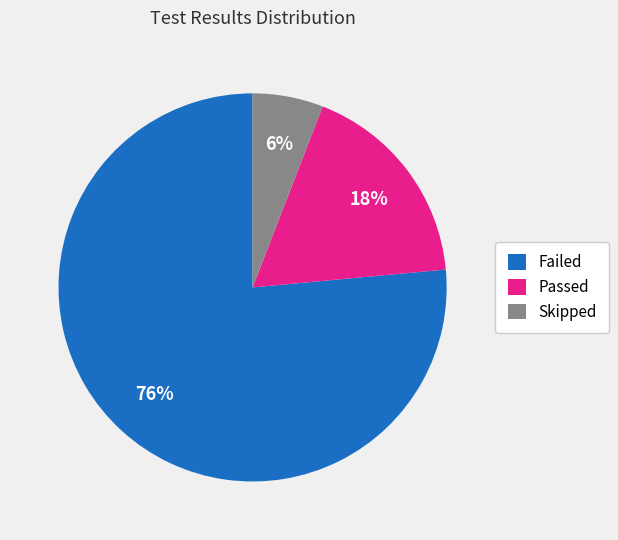

Does Failed represent more than half of the total?

Yes